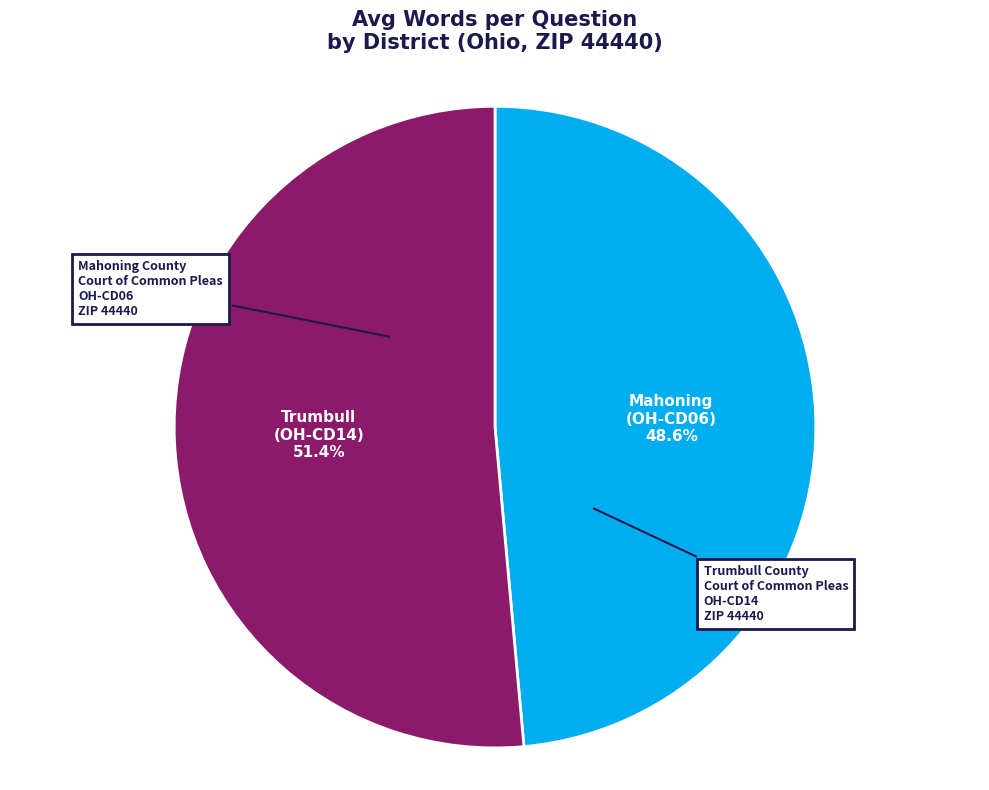

How many segments does this pie chart have?

2